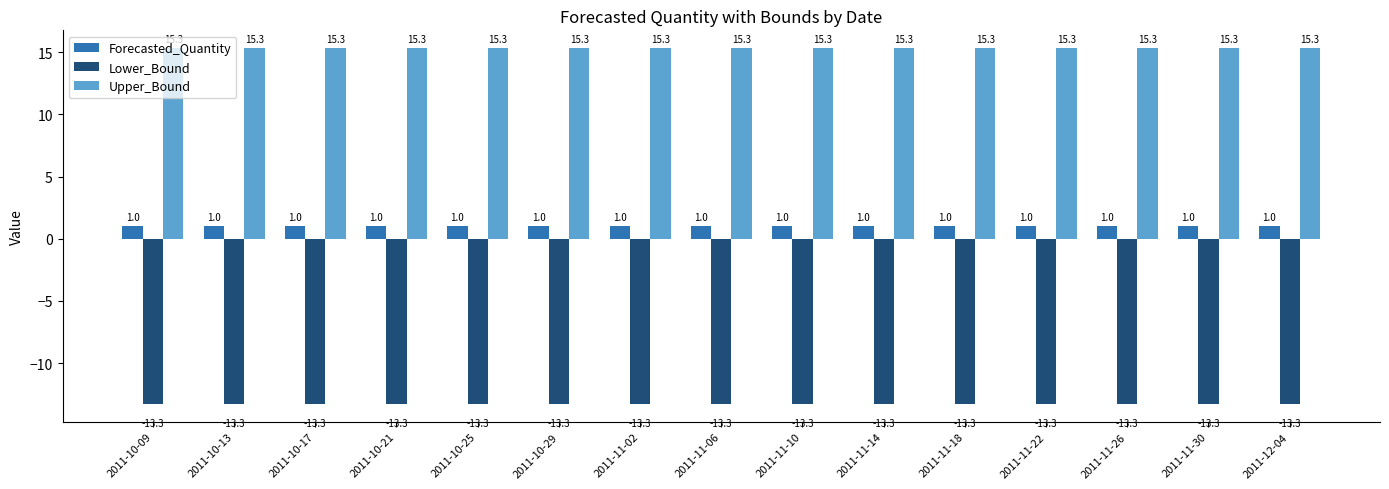

What value does the Lower_Bound series have at 2011-10-09?

-13.3